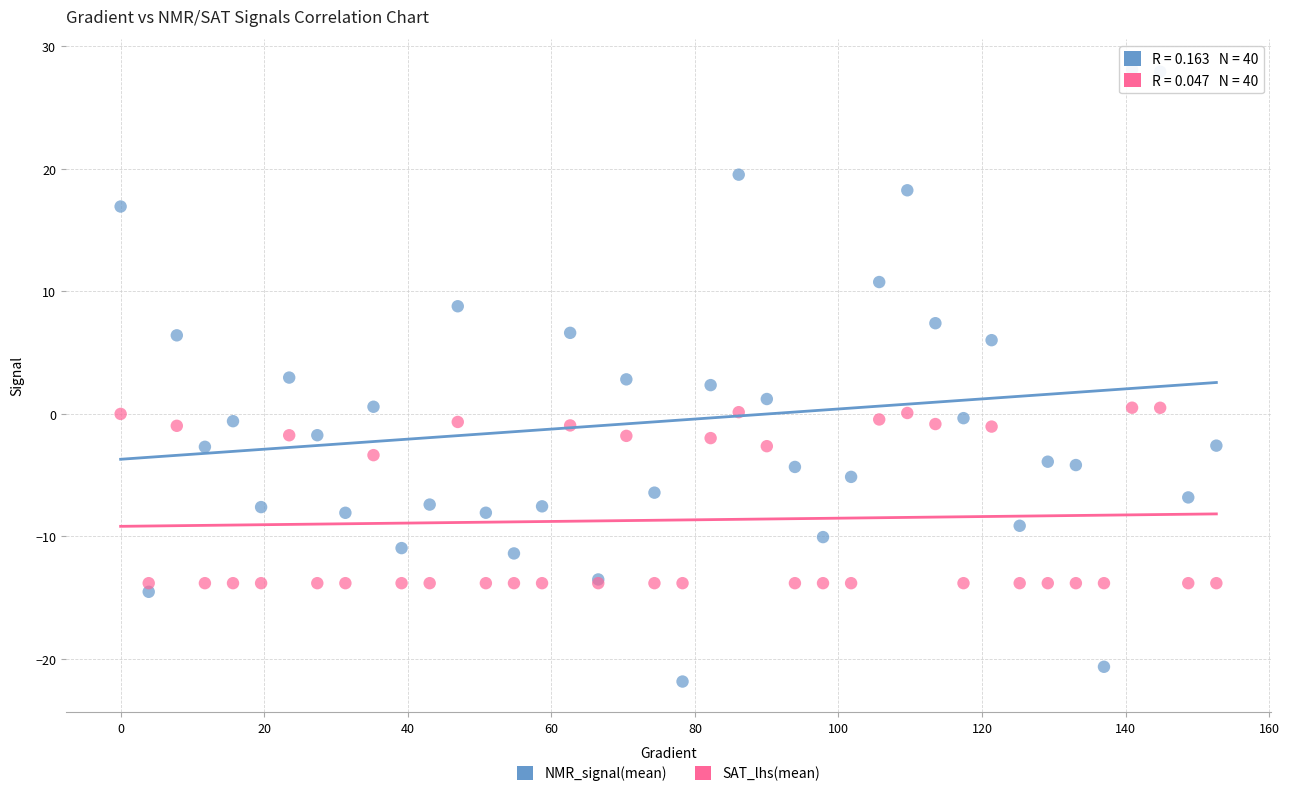

What are all the series names shown in the legend?

NMR_signal(mean), SAT_lhs(mean)